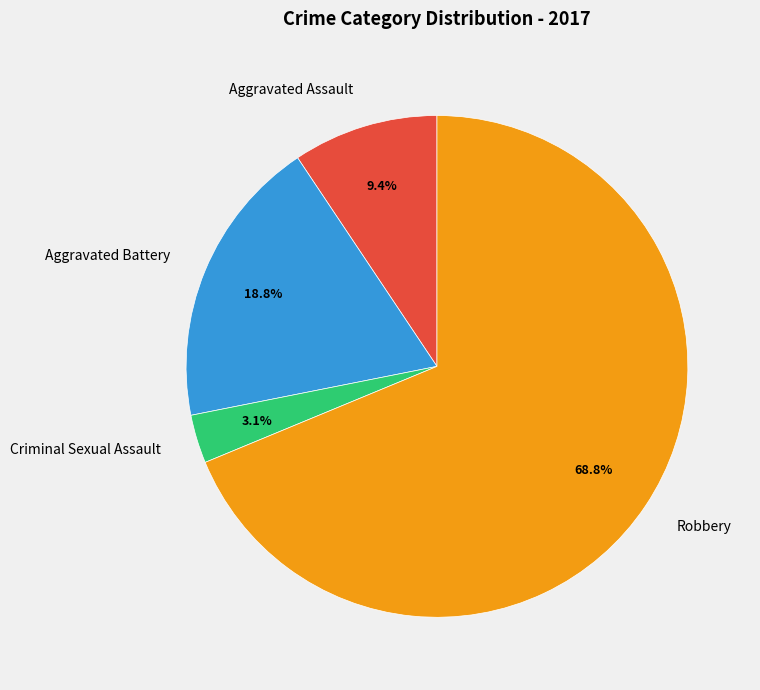

Which slice is the smallest?

Criminal Sexual Assault